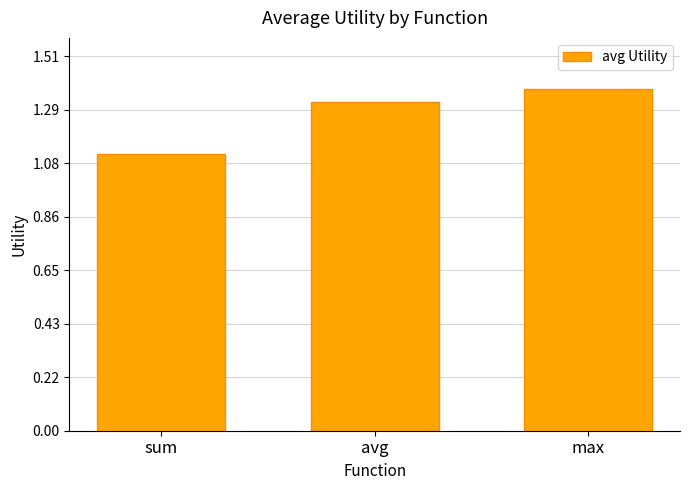

What is the label of the 3rd bar from the right?

sum